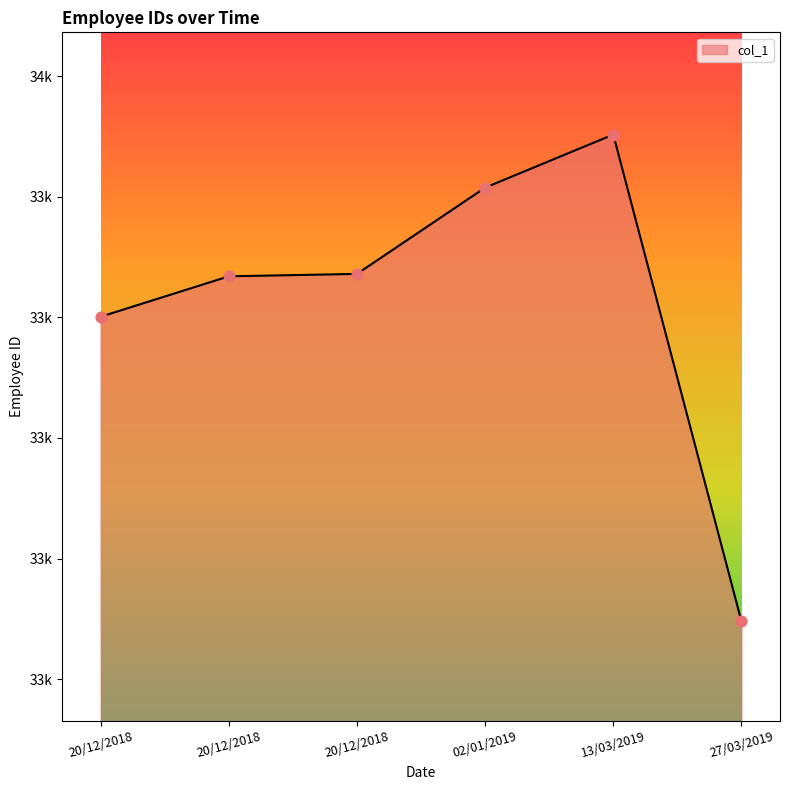

Approximately how many times larger is the value at 13/03/2019 compared to 20/12/2018?

1.0